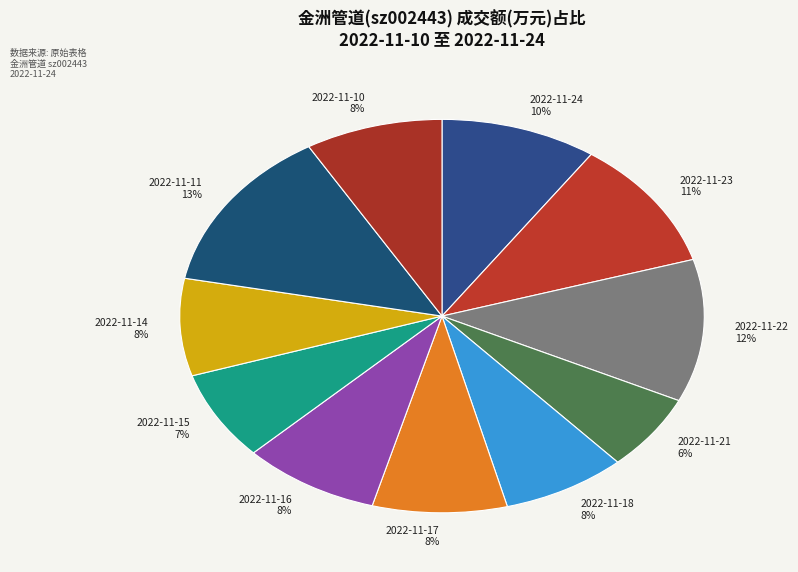

Is it true that 2022-11-14 8% is 22% of the pie?

False